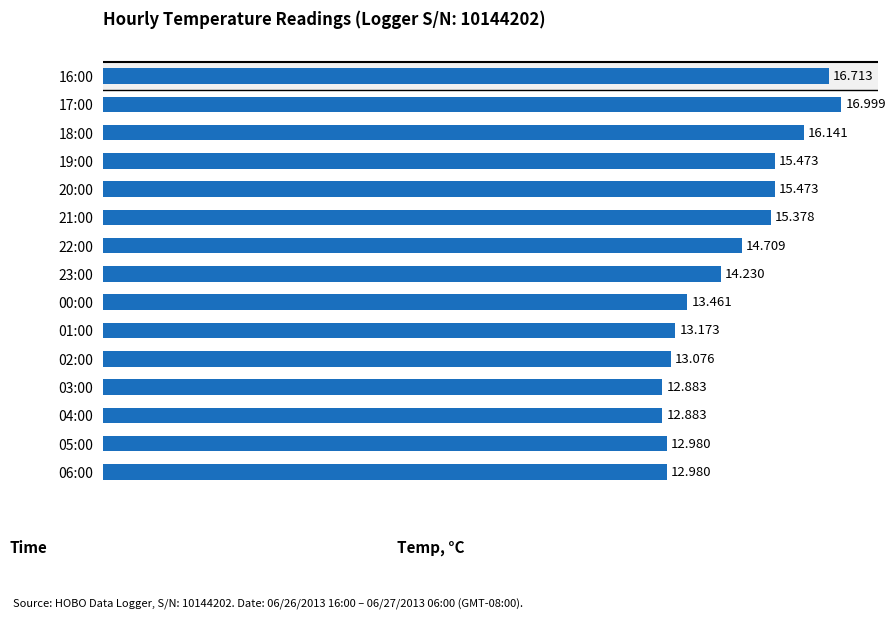

Does the chart contain any negative values?

No